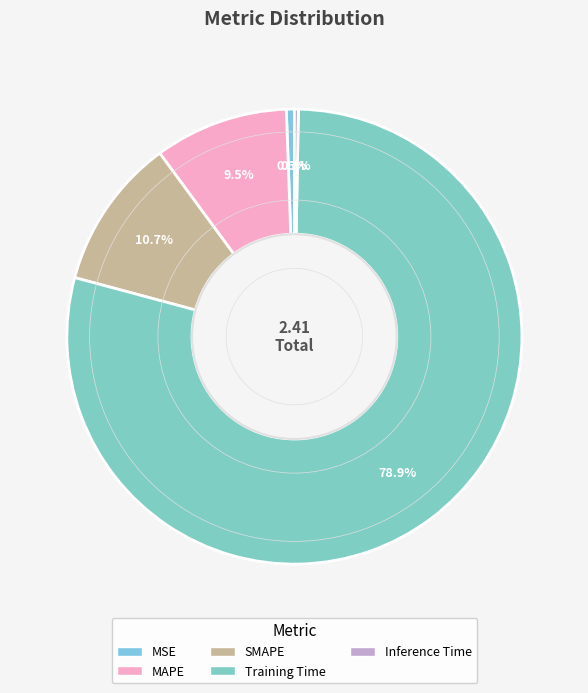

Does Training Time account for over 50% of the chart?

Yes